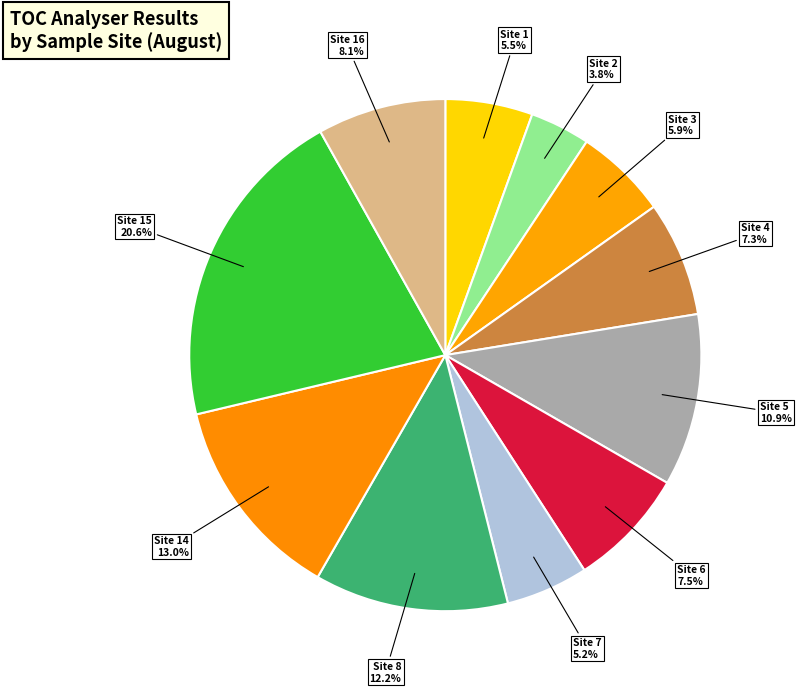

What is the ratio of the value at Site 15 to the value at Site 4?

2.8